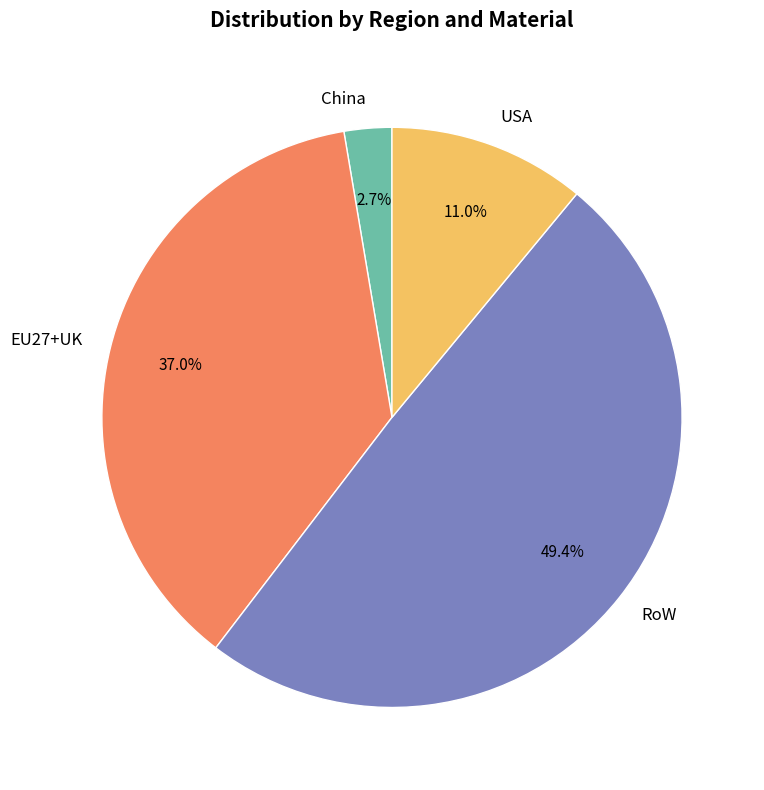

To the nearest percent, what is the difference between the USA and RoW slice percentages?

38%